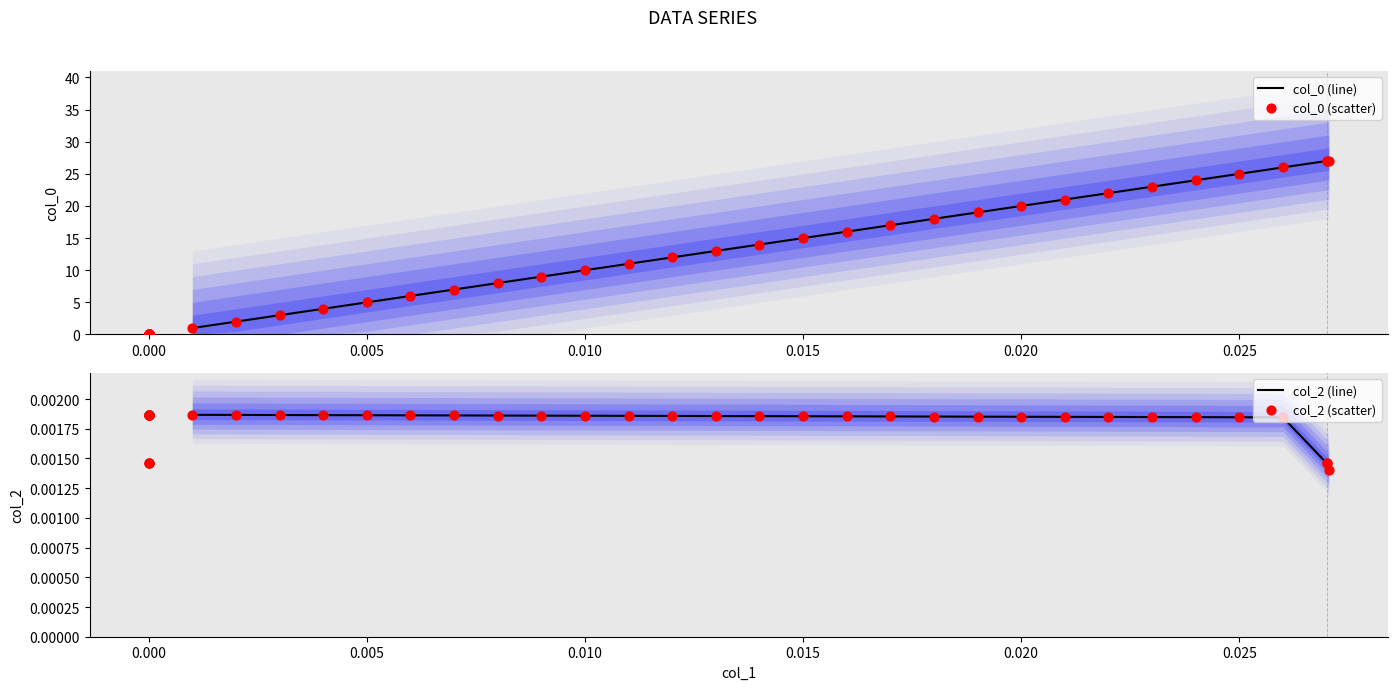

Is the value of col_2 at 24 greater than the value of col_0 at 13?

No